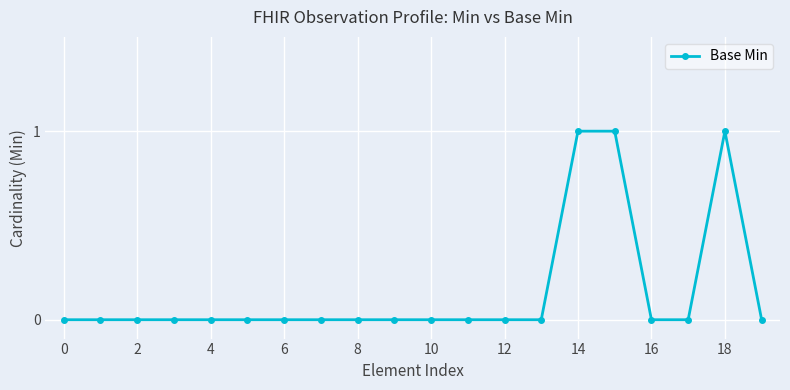

What is the sum of all values?

3